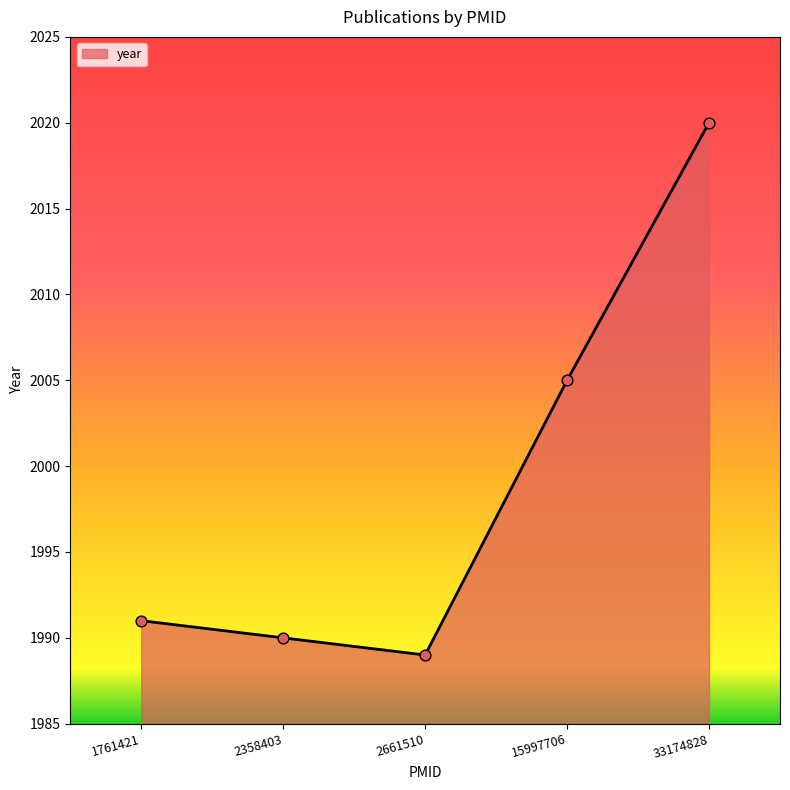

What is the change in value from 15997706 to 33174828?

+15